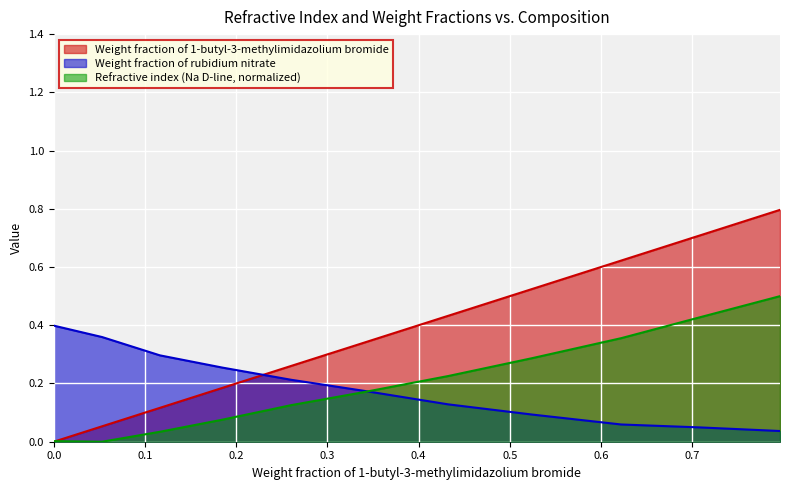

What is the spread (max minus min) of values at 0.3414?

0.2